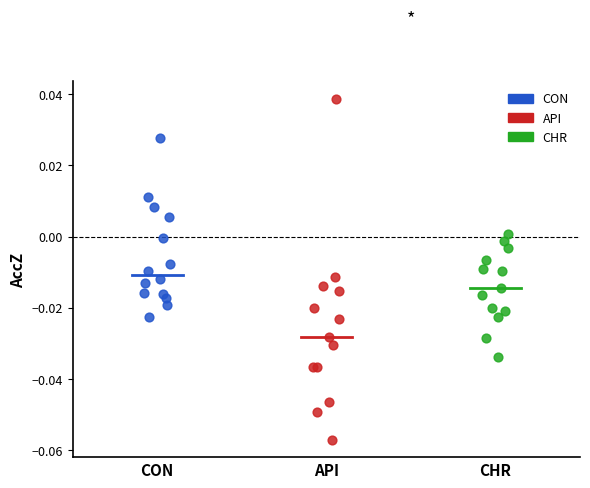

Which series reaches the minimum Y coordinate?

API